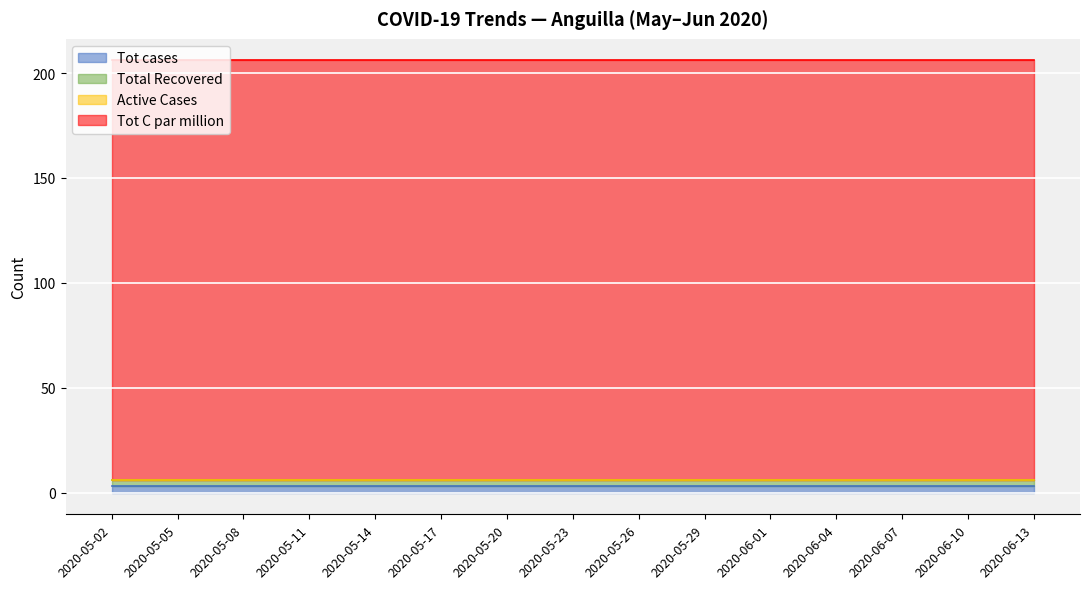

Reading left to right, list all the values displayed in this chart.

Tot cases: 2020-05-02=3	2020-05-05=3	2020-05-08=3	2020-05-11=3	2020-05-14=3	2020-05-17=3	2020-05-20=3	2020-05-23=3	2020-05-26=3	2020-05-29=3	2020-06-01=3	2020-06-04=3	2020-06-07=3	2020-06-10=3	2020-06-13=3
Total Recovered: 2020-05-02=3	2020-05-05=3	2020-05-08=3	2020-05-11=3	2020-05-14=3	2020-05-17=3	2020-05-20=3	2020-05-23=3	2020-05-26=3	2020-05-29=3	2020-06-01=3	2020-06-04=3	2020-06-07=3	2020-06-10=3	2020-06-13=3
Active Cases: 2020-05-02=0	2020-05-05=0	2020-05-08=0	2020-05-11=0	2020-05-14=0	2020-05-17=0	2020-05-20=0	2020-05-23=0	2020-05-26=0	2020-05-29=0	2020-06-01=0	2020-06-04=0	2020-06-07=0	2020-06-10=0	2020-06-13=0
Tot C par million: 2020-05-02=200	2020-05-05=200	2020-05-08=200	2020-05-11=200	2020-05-14=200	2020-05-17=200	2020-05-20=200	2020-05-23=200	2020-05-26=200	2020-05-29=200	2020-06-01=200	2020-06-04=200	2020-06-07=200	2020-06-10=200	2020-06-13=200